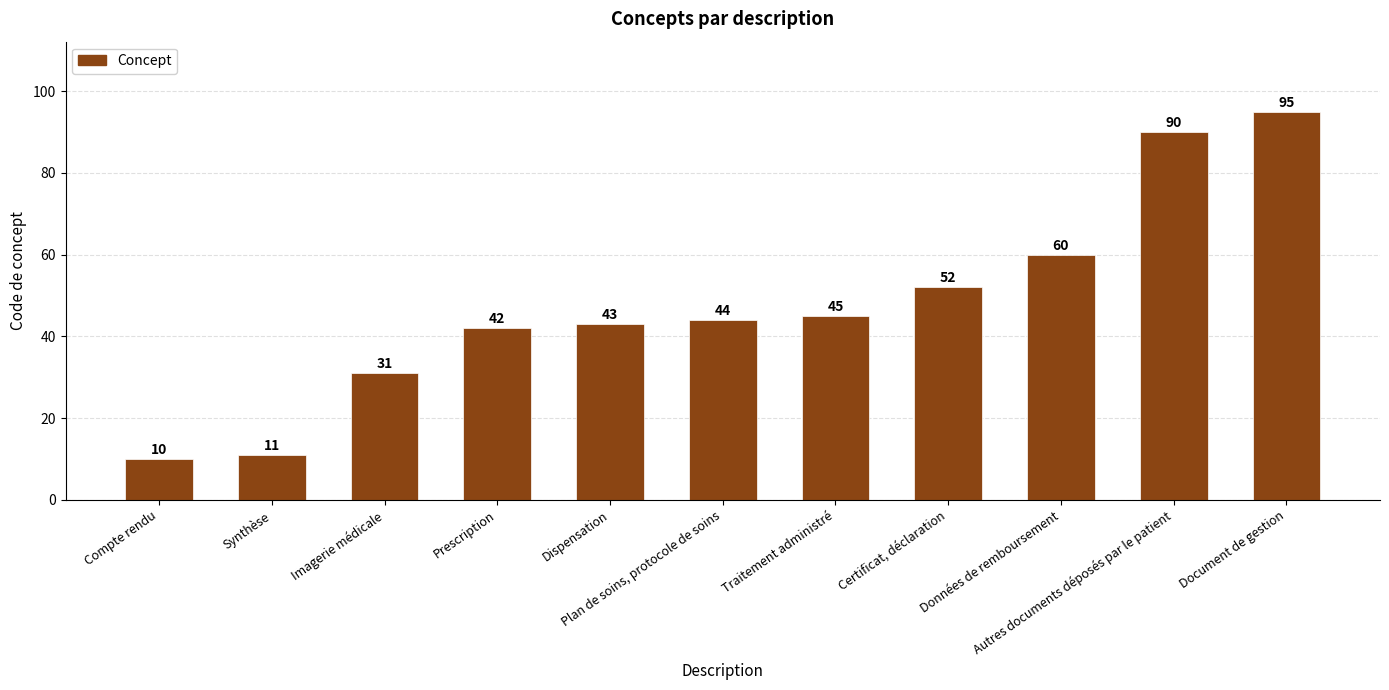

Rank the categories by value from lowest to highest.

Compte rendu, Synthèse, Imagerie médicale, Prescription, Dispensation, Plan de soins, protocole de soins, Traitement administré, Certificat, déclaration, Données de remboursement, Autres documents déposés par le patient, Document de gestion